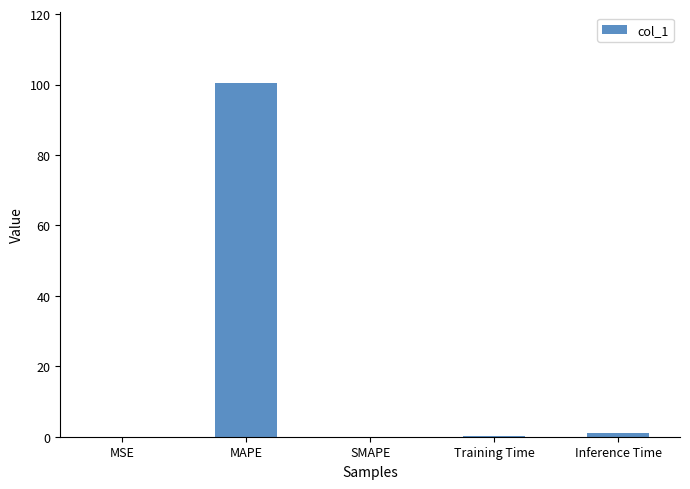

Is it true that the value at MAPE is 100.4?

True